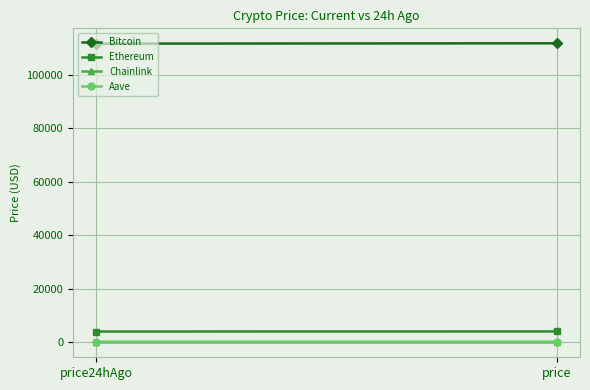

What is the label of the 2nd point from the left?

price